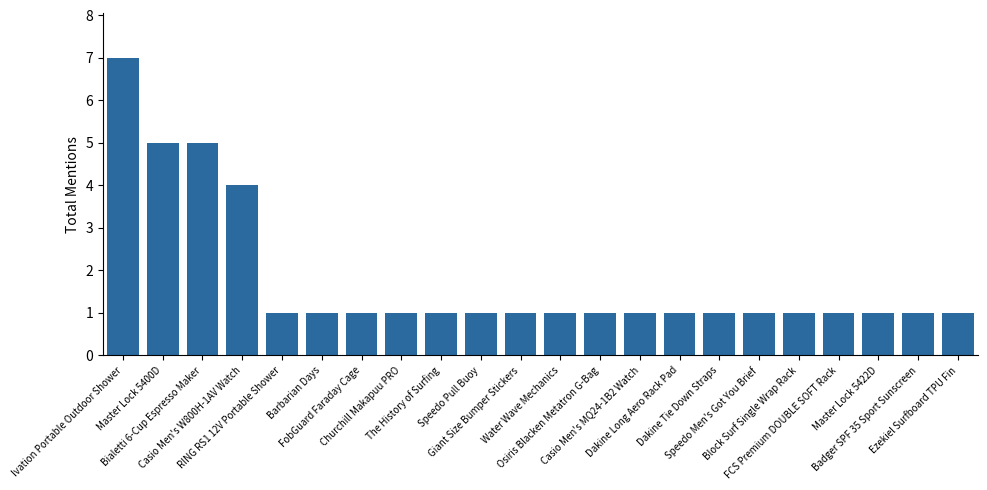

What is the value of the 19th bar from the left?

1